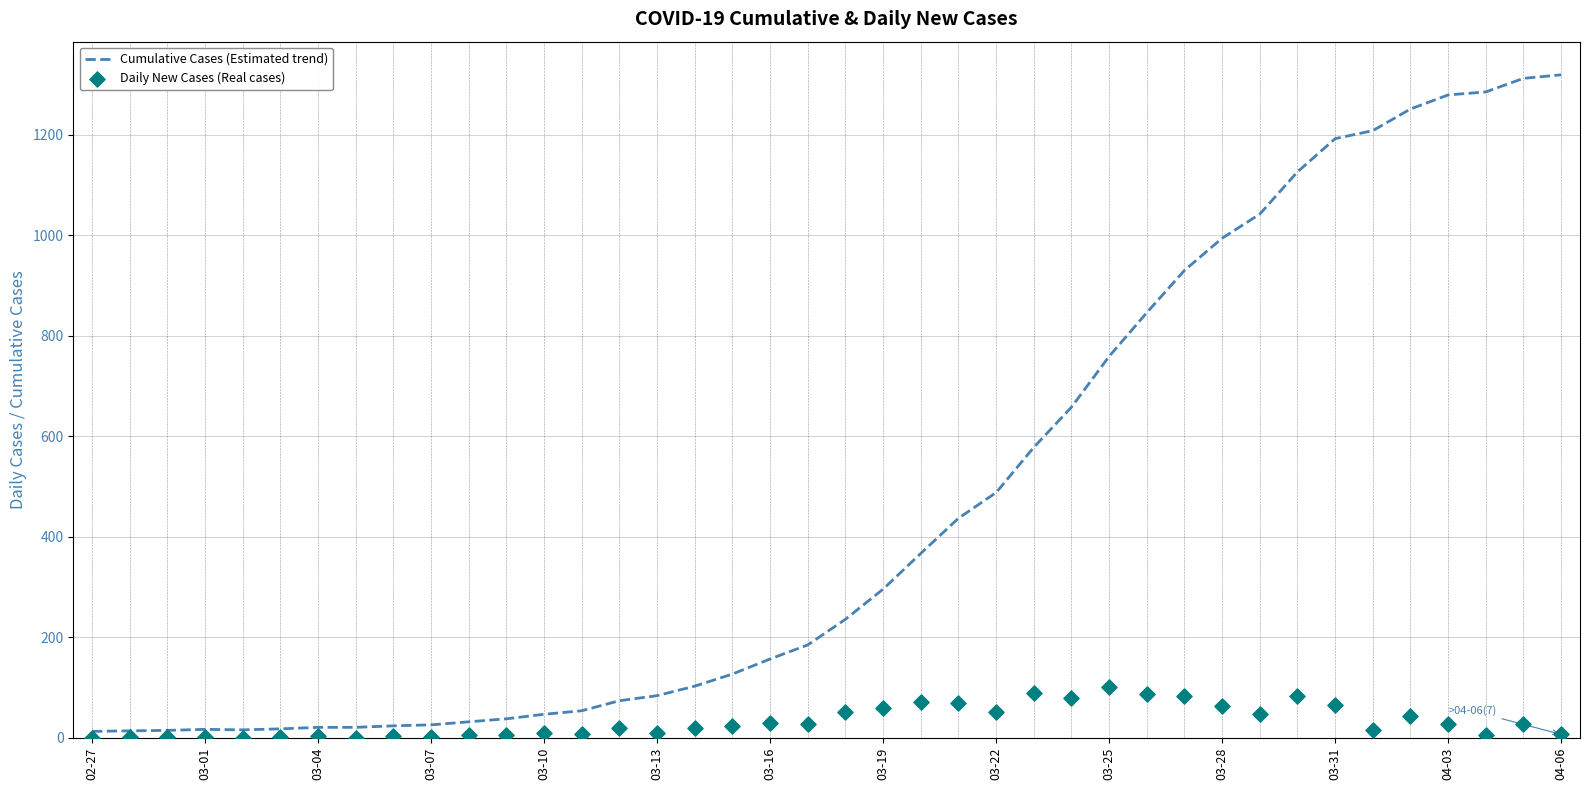

Which series contains the lowest Y value?

Daily New Cases (Real cases)